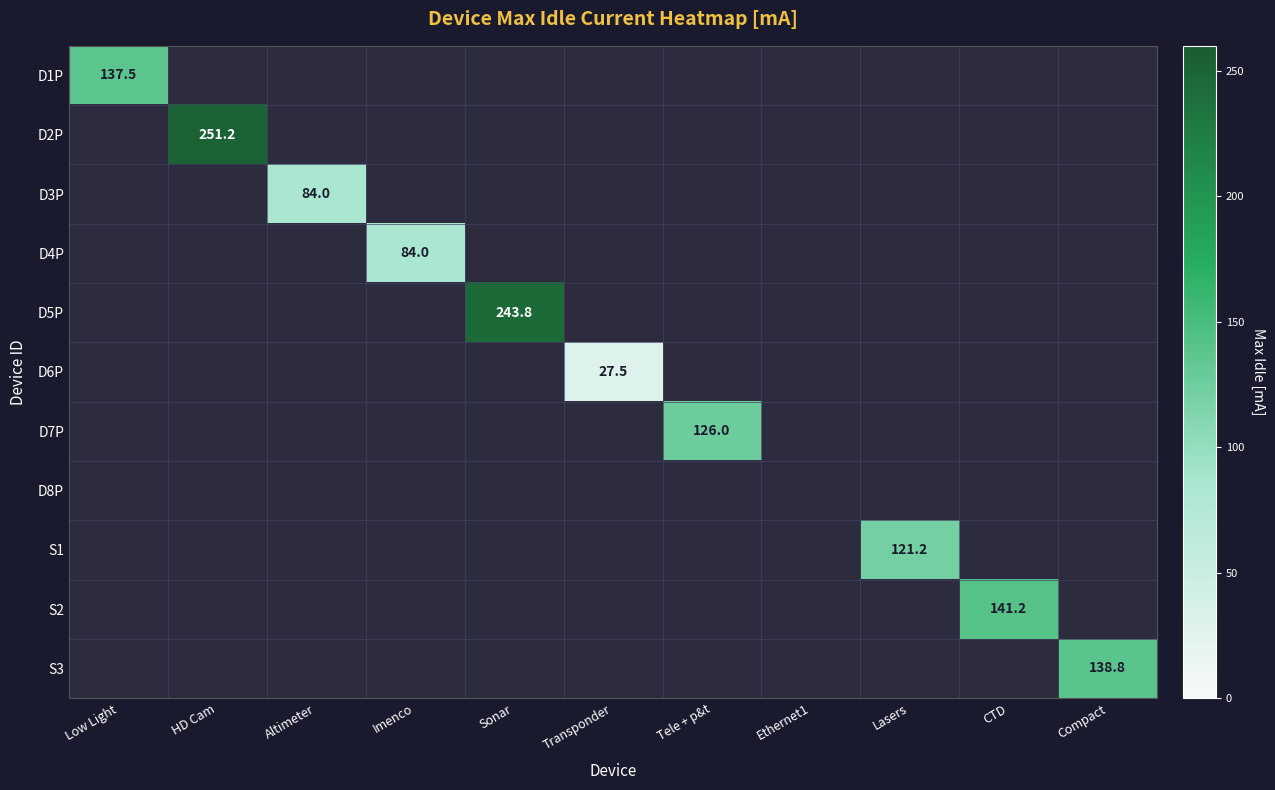

Count the number of categories in the chart.

11